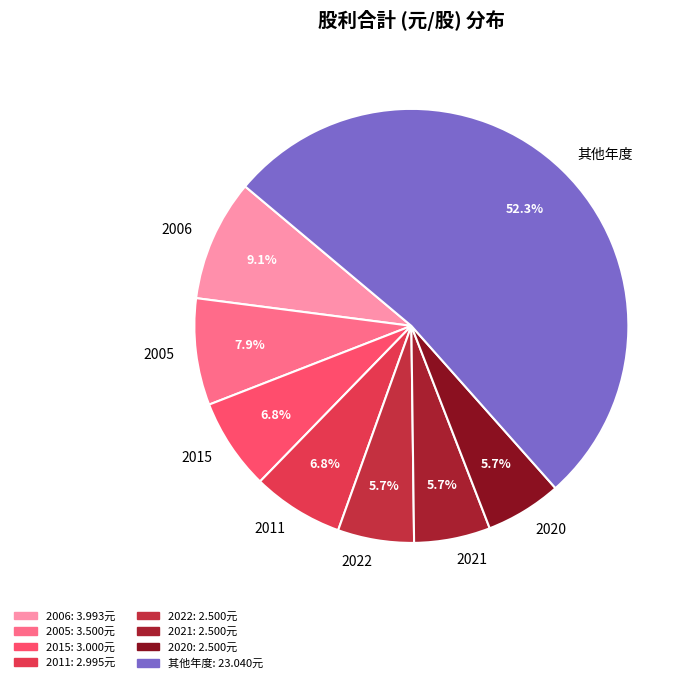

How many segments does this pie chart have?

8